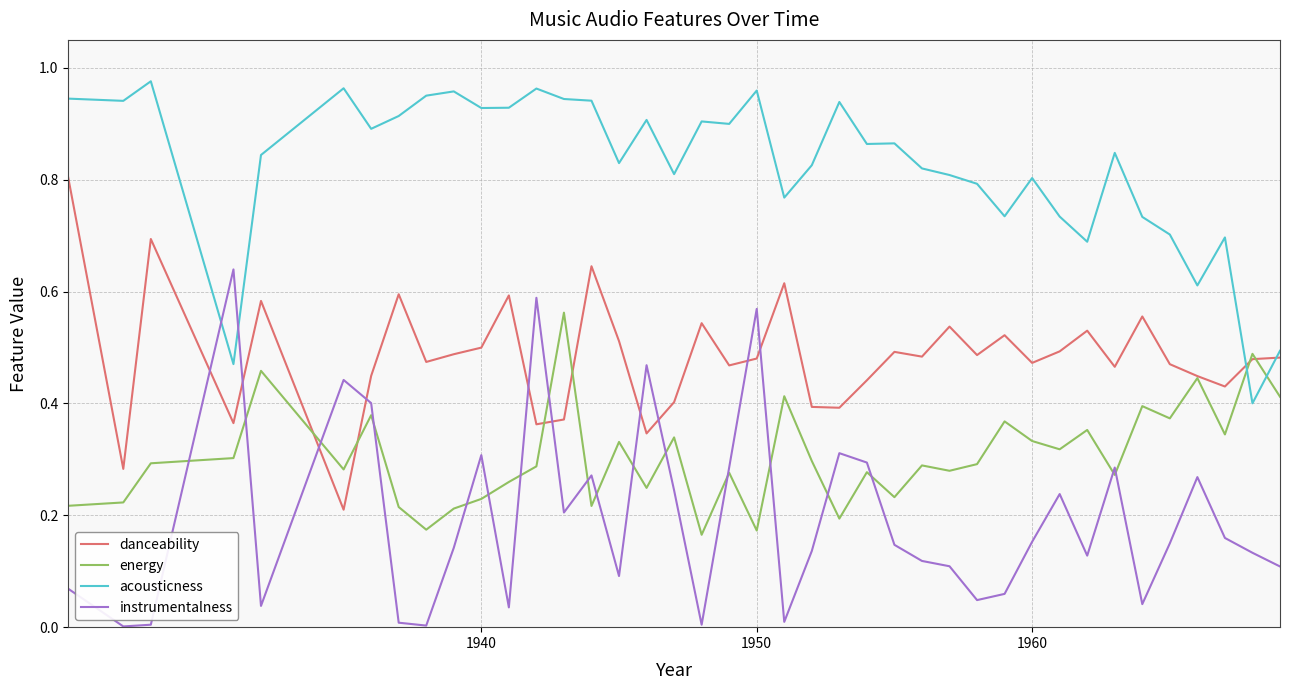

Which series has the largest total across all categories?

acousticness